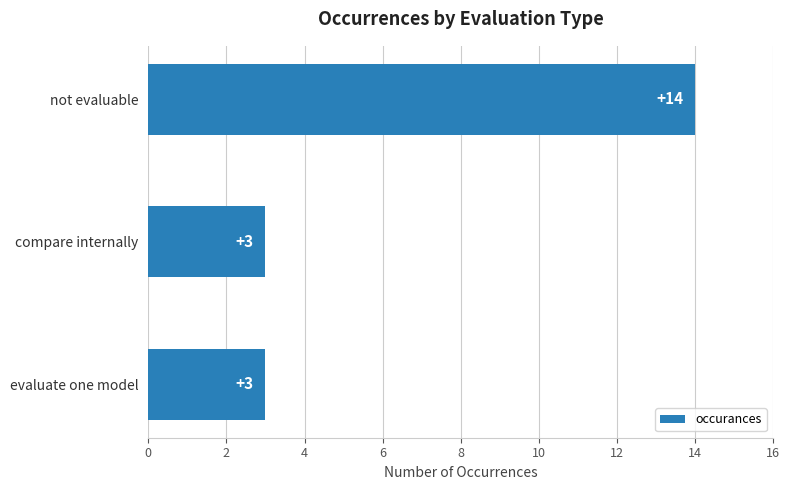

Which category has the highest value across all series?

not evaluable